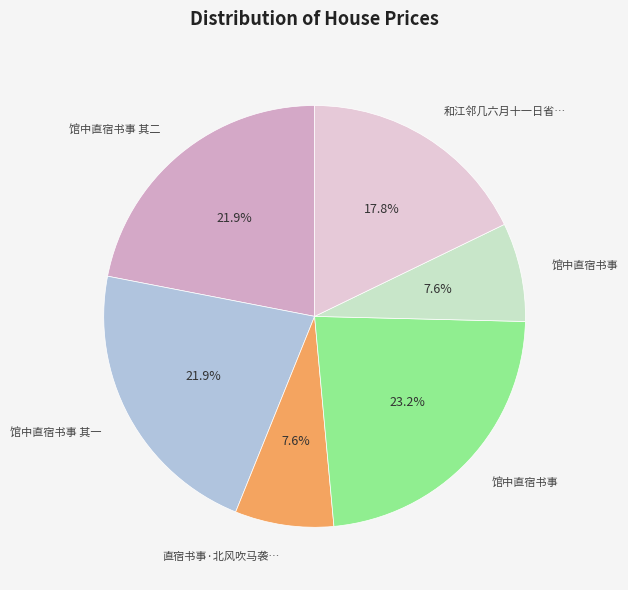

Does any single category account for the majority?

No